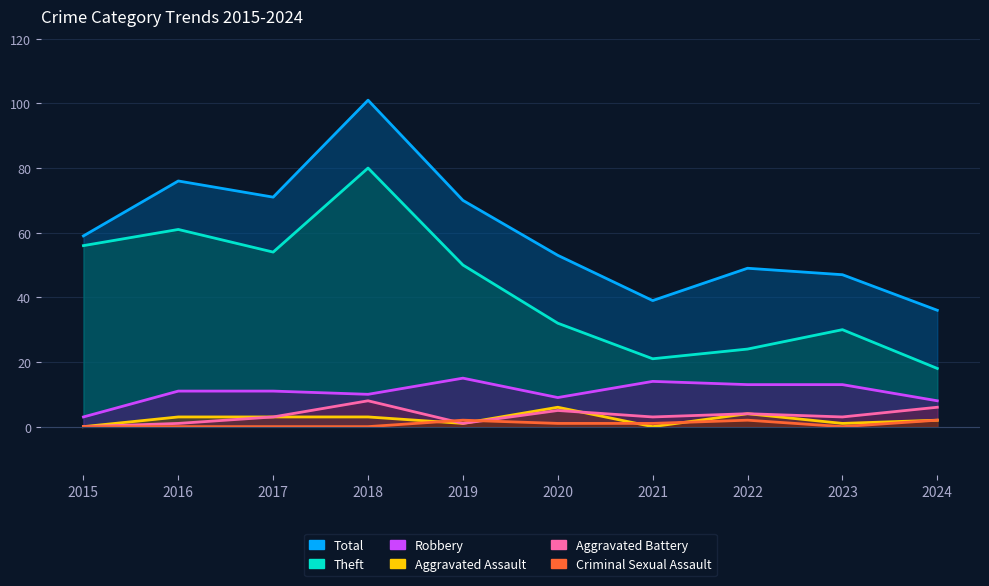

What are all the series names shown in the legend?

Total, Theft, Robbery, Aggravated Assault, Aggravated Battery, Criminal Sexual Assault